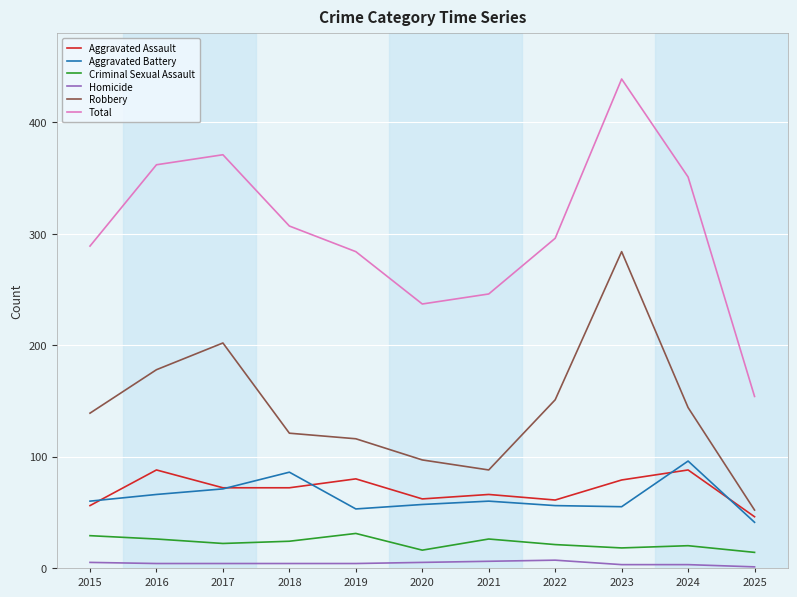

True or false: Homicide and Aggravated Assault intersect in this chart.

False